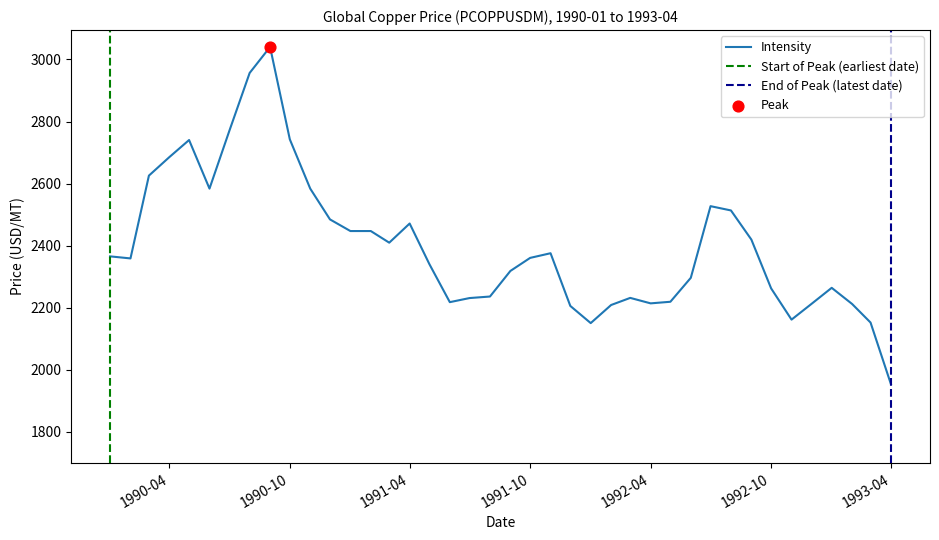

Between 1991-11 and 1993-04, which is larger?

1991-11